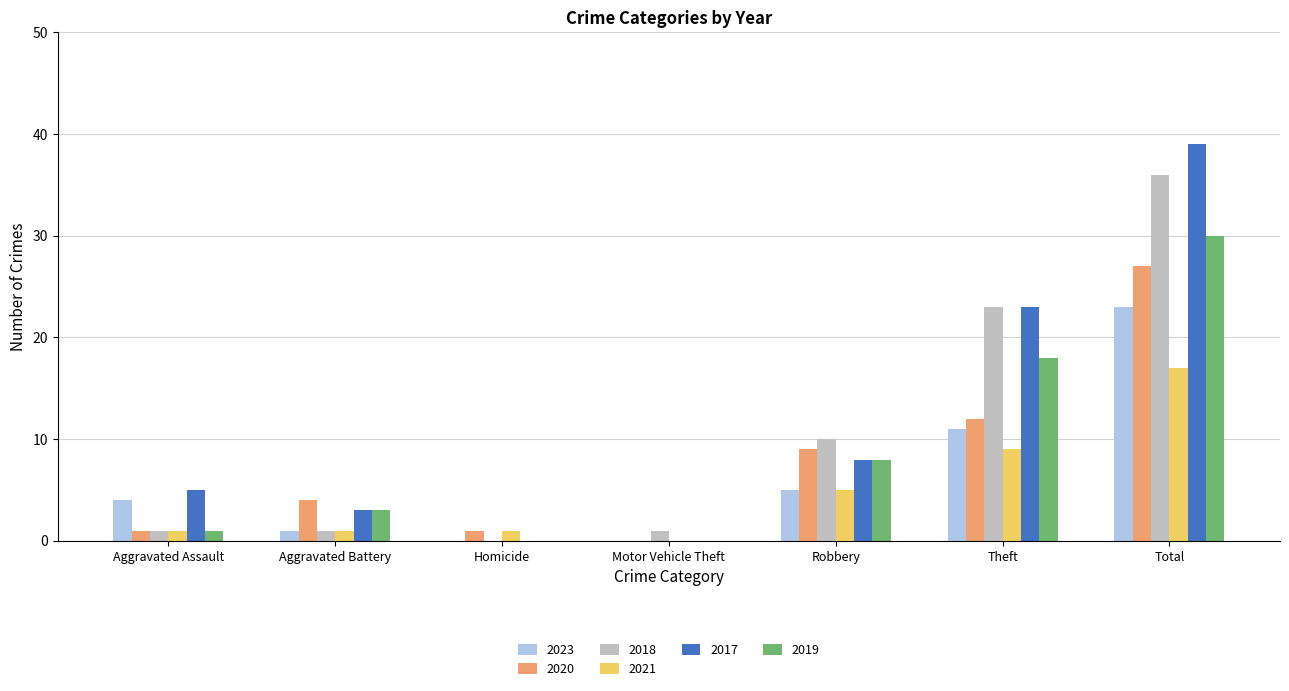

How many groups of bars are there?

7